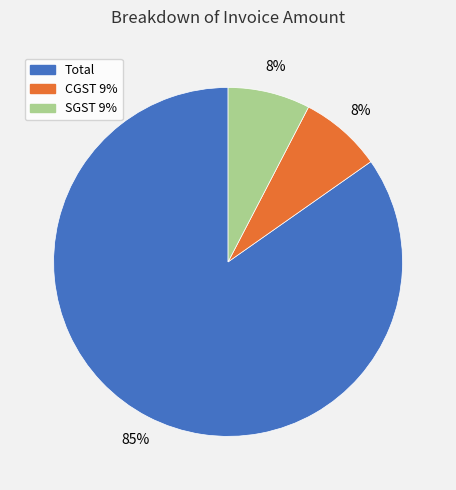

Which slice is the largest?

Total